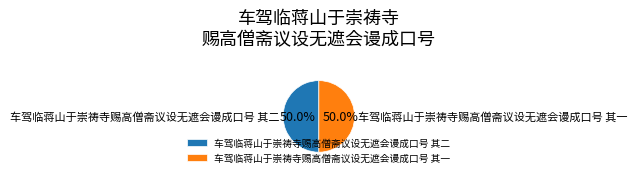

What percentage do 车驾临蒋山于崇祷寺赐高僧斋议设无遮会谩成口号 其二 and 车驾临蒋山于崇祷寺赐高僧斋议设无遮会谩成口号 其一 together represent?

100.0%